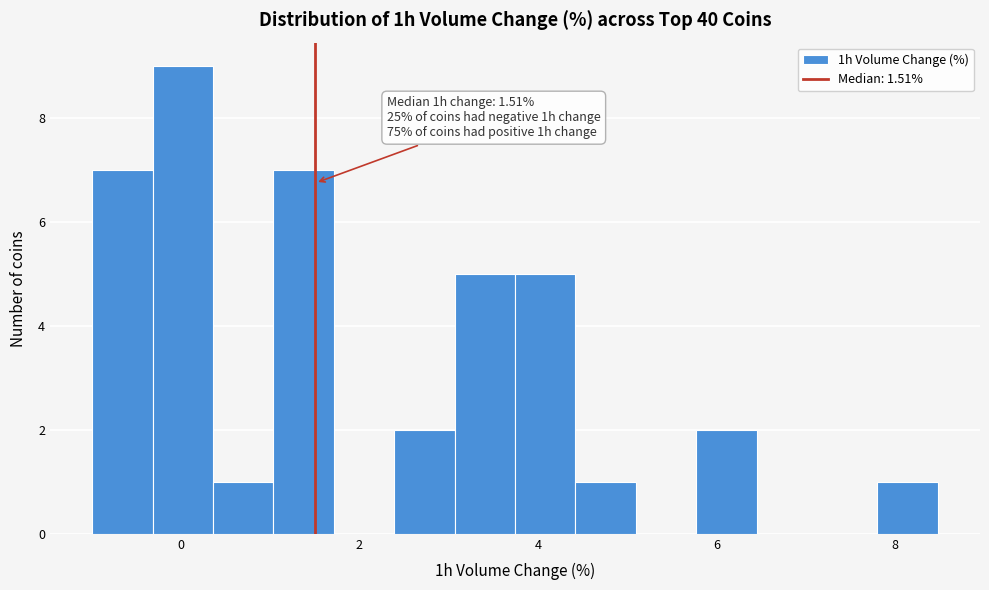

Read against the x-axis, roughly where is the centre of the tallest bar?

0.0